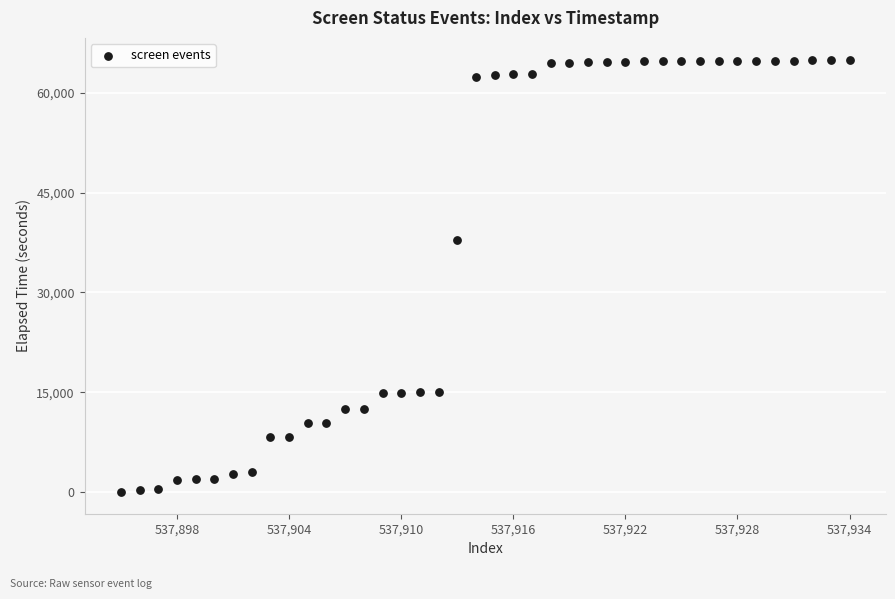

What Y value in the scatter plot is closest to 32494?

37799.5